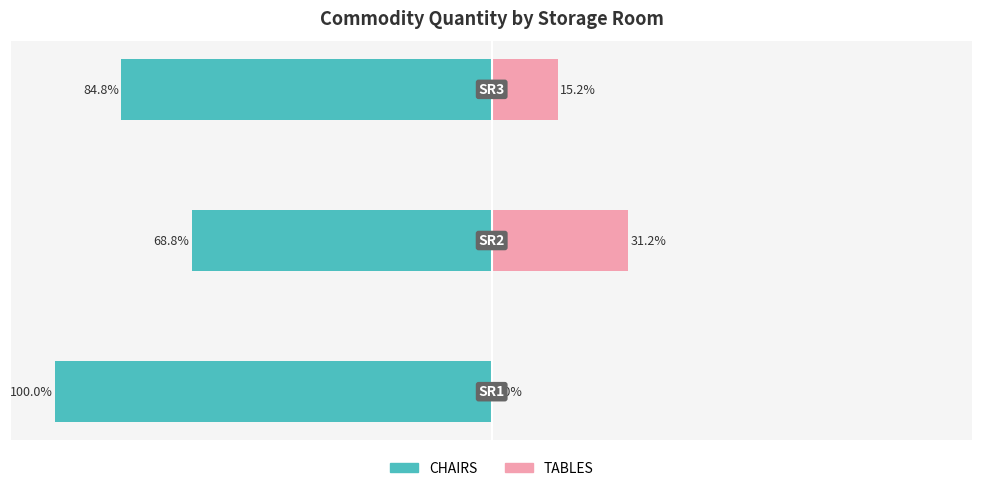

How many data points does each series have?

3